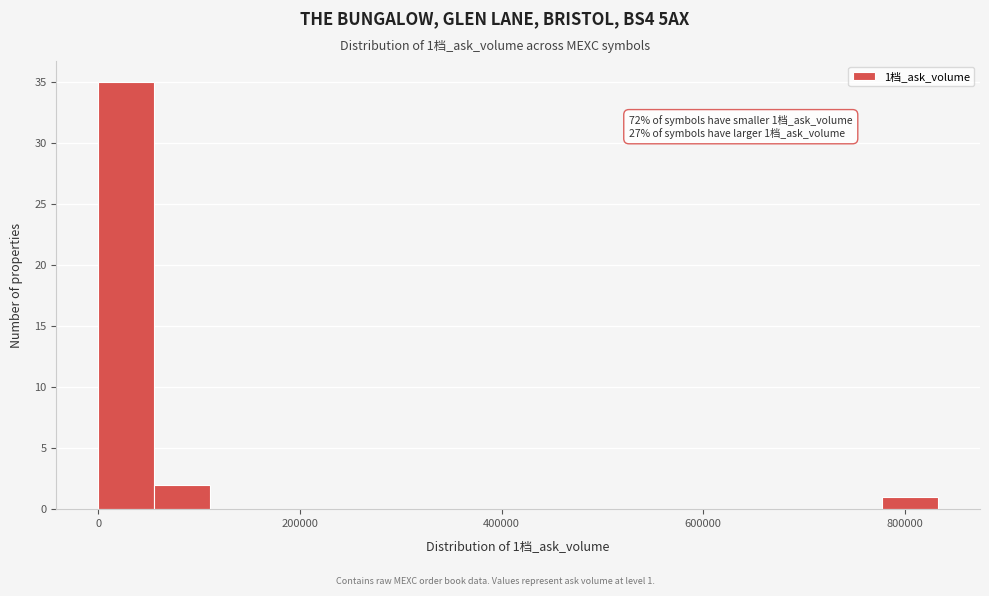

Around what value on the x-axis is the tallest bar? Give the approximate position of its centre, as read against the axis.

20000